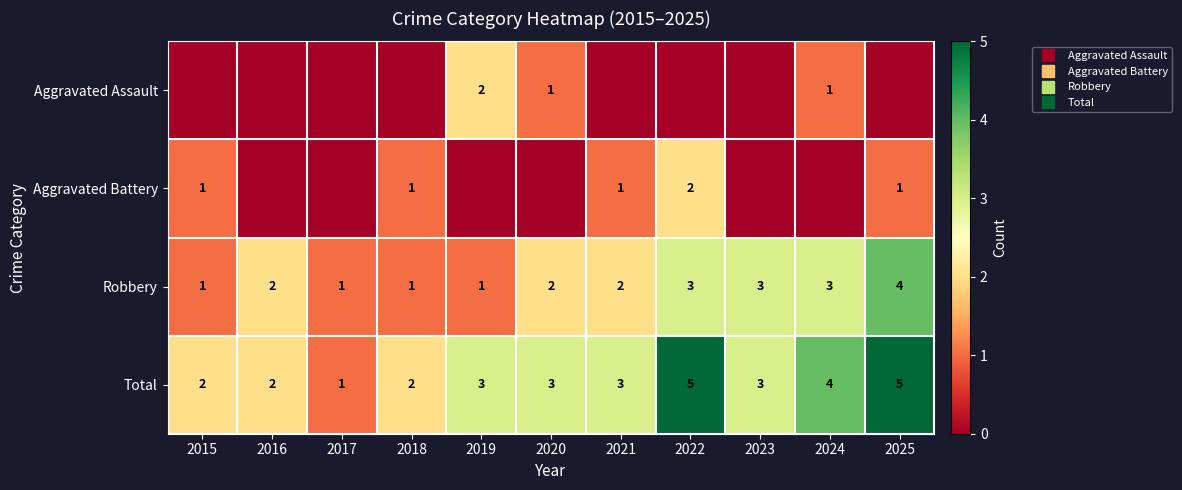

What is the difference between the maximum and second lowest values in the Robbery series?

3